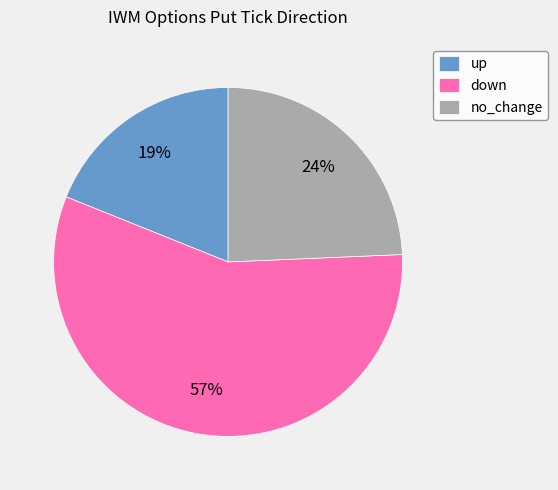

Approximately how many times larger is the value at down compared to up?

3.0